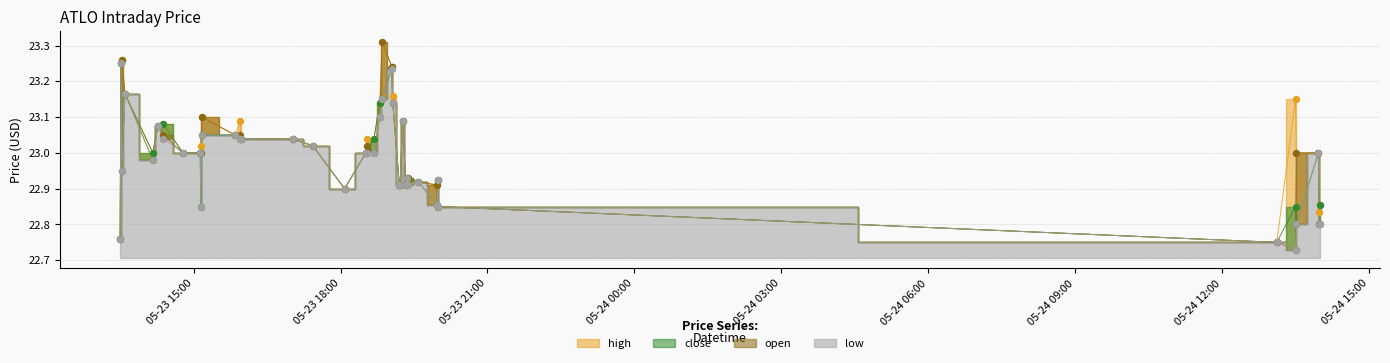

Which series has the largest total across all categories?

high